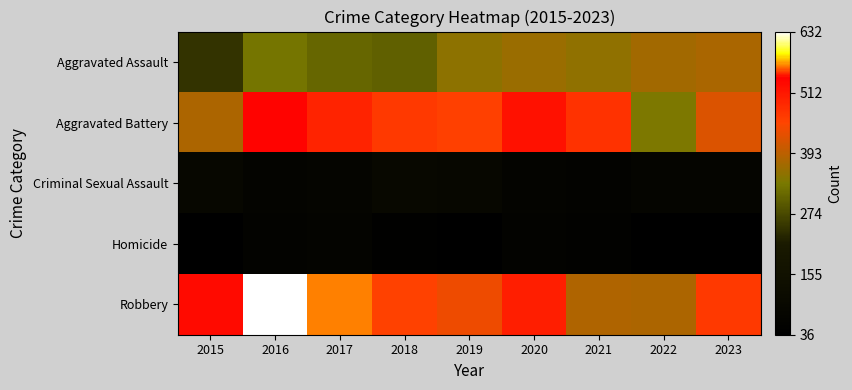

Which category has the highest value across all series?

2016